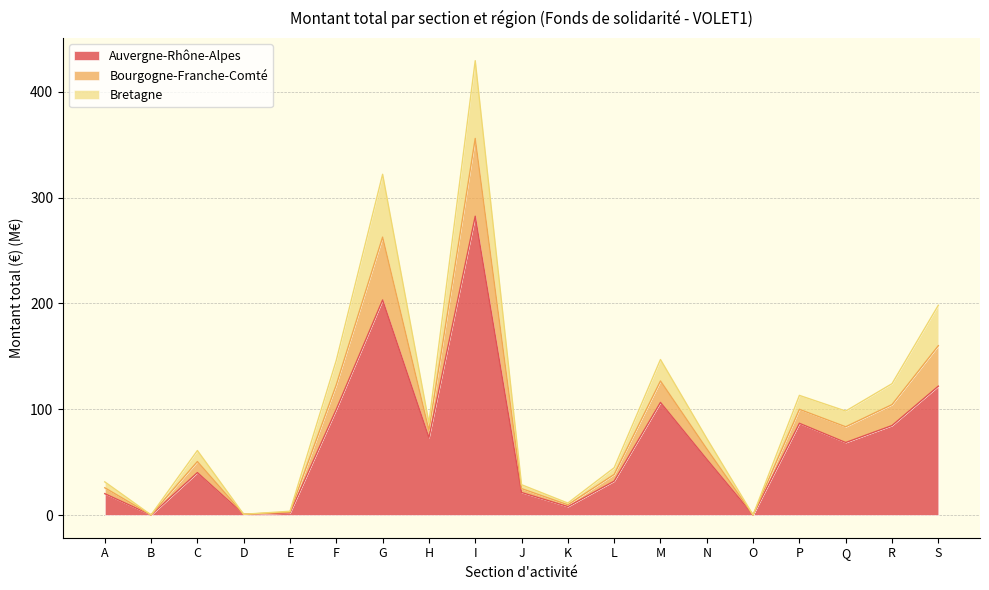

Is it true that Auvergne-Rhône-Alpes equals 282.5 at I?

True